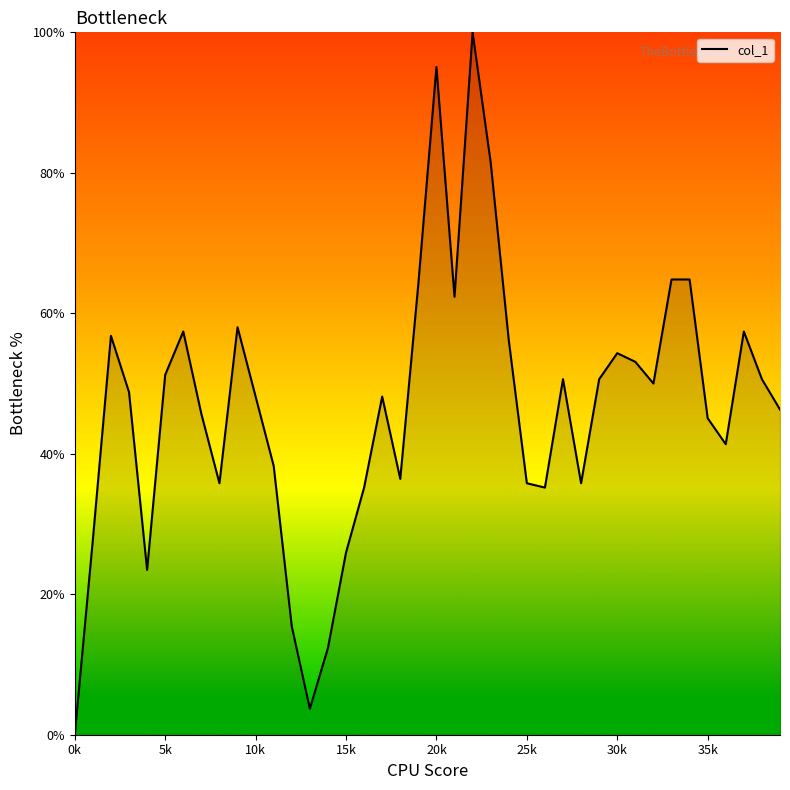

How many lines are shown in the chart?

1